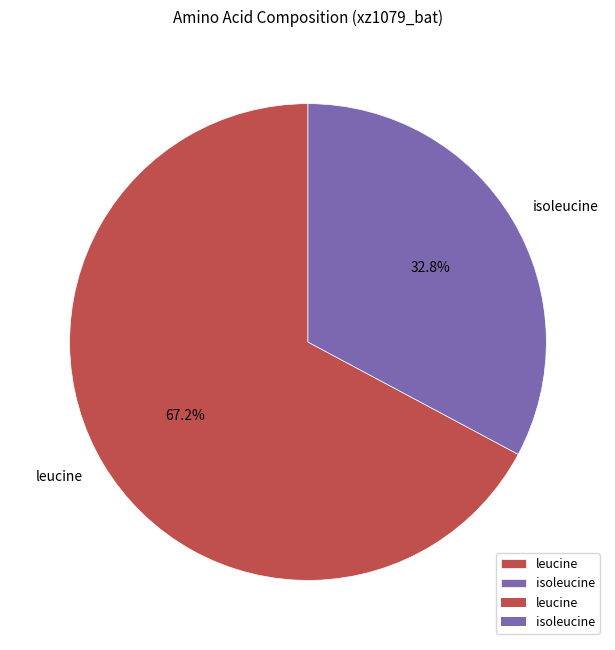

Which category accounts for the majority?

leucine